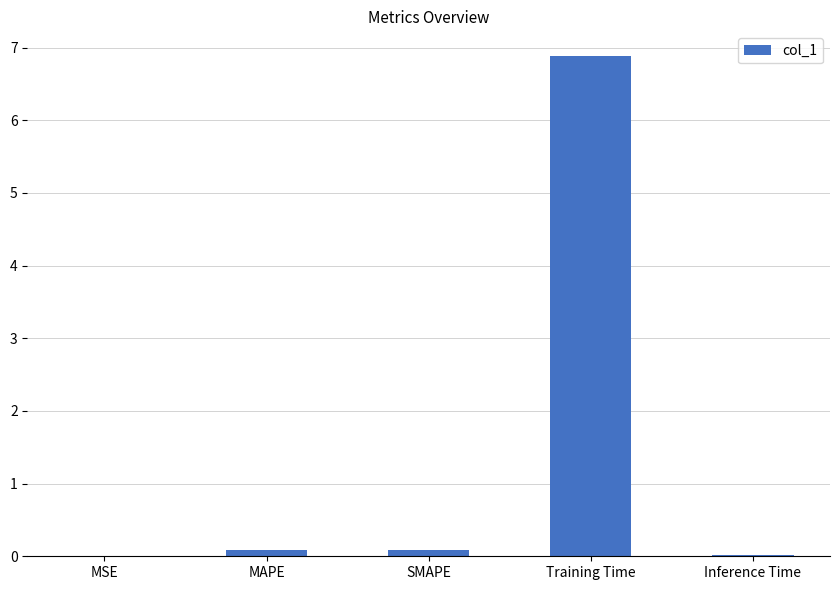

Which has a higher value, Inference Time or Training Time?

Training Time